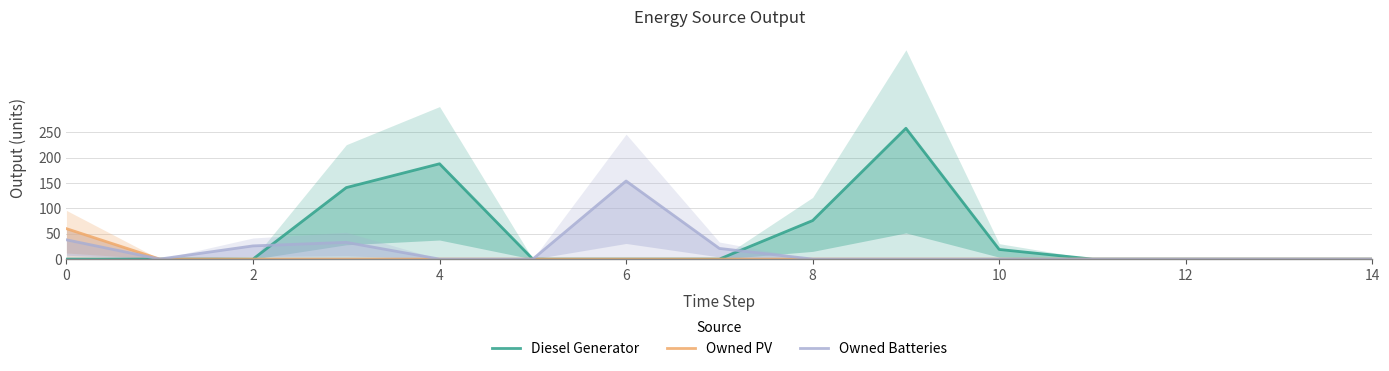

What is the difference between the maximum and second lowest values in the Owned Batteries series?

154